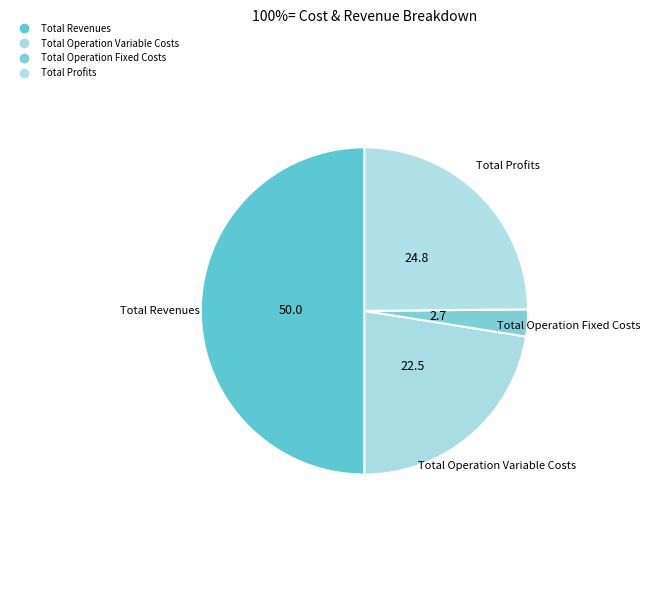

How many segments does this pie chart have?

4